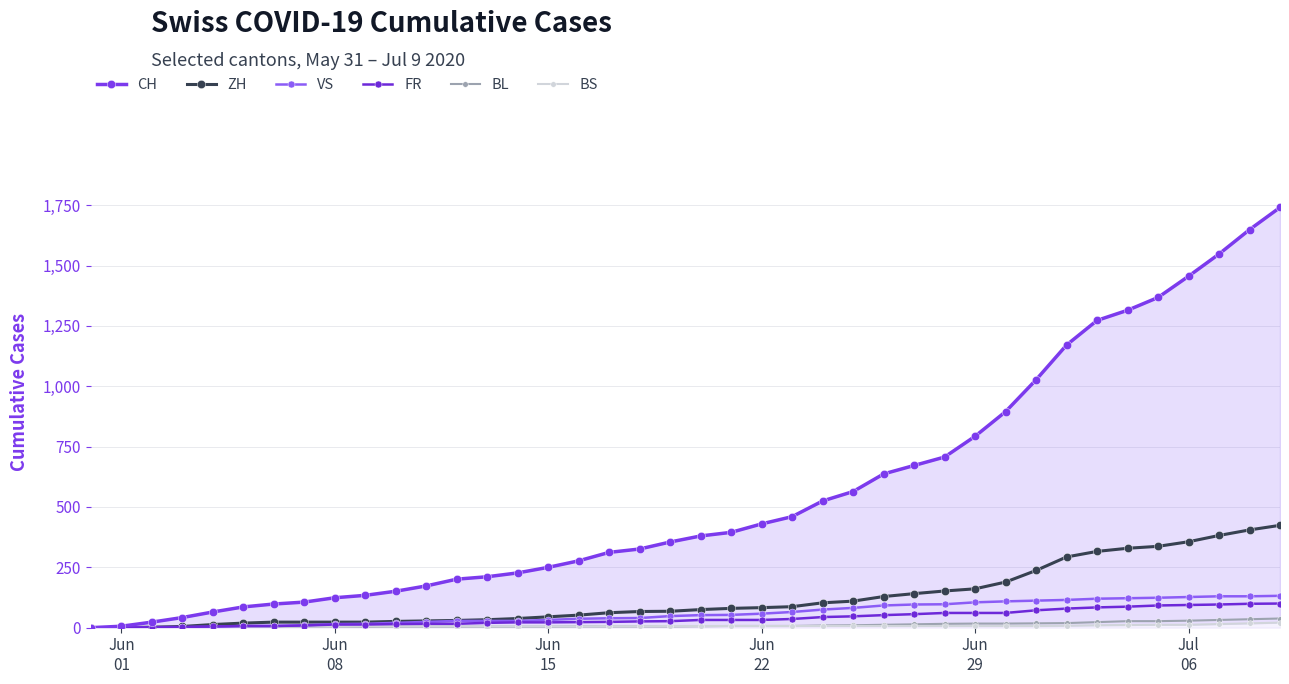

How many lines are shown in the chart?

6